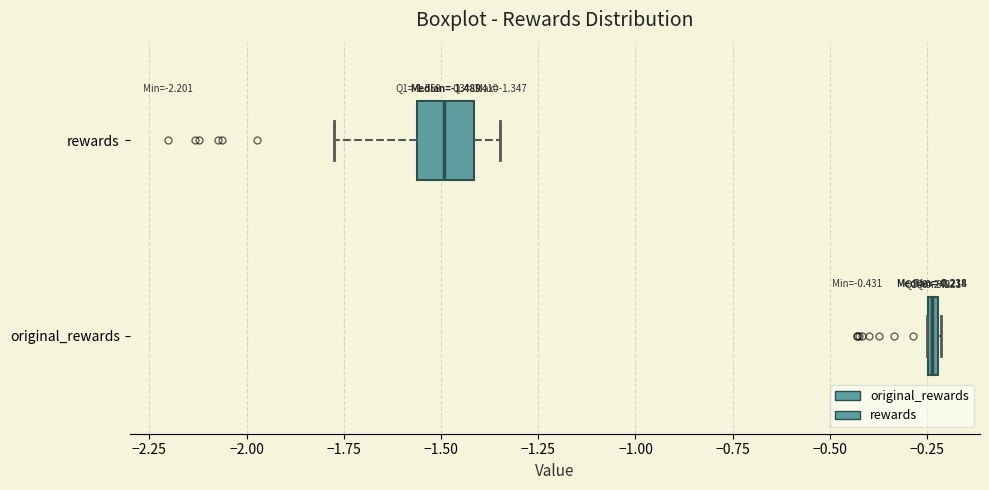

Which box has the furthest to the right median line?

original_rewards